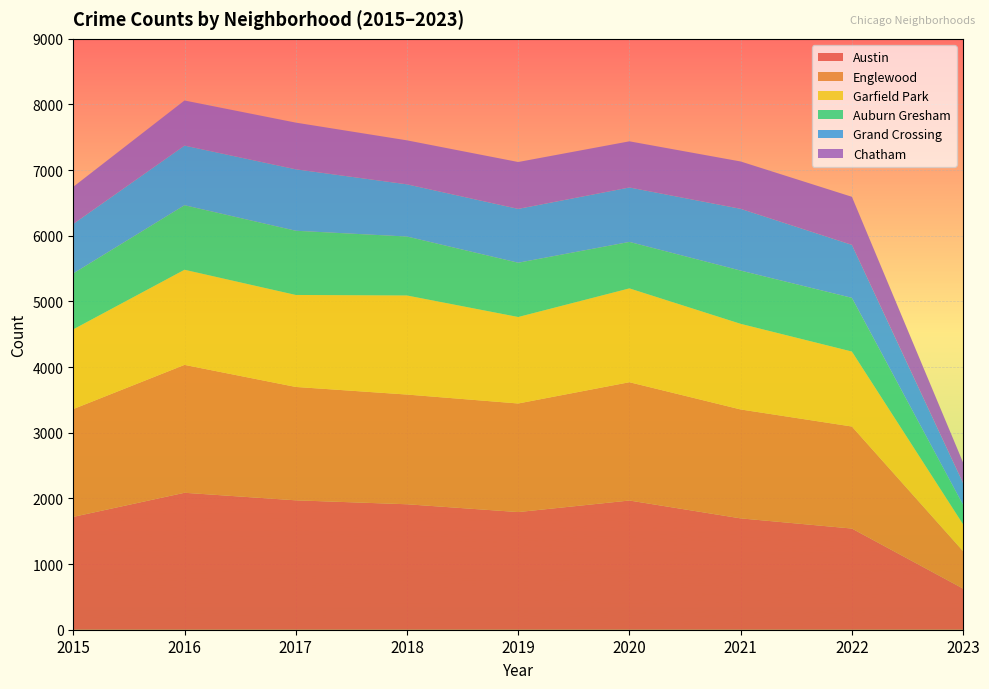

Reading right to left, what are all the values shown in this chart?

Austin: 2023=626	2022=1541	2021=1696	2020=1968	2019=1792	2018=1911	2017=1971	2016=2086	2015=1719
Englewood: 2023=570	2022=1554	2021=1659	2020=1802	2019=1654	2018=1671	2017=1727	2016=1948	2015=1642
Garfield Park: 2023=409	2022=1142	2021=1304	2020=1429	2019=1317	2018=1509	2017=1401	2016=1449	2015=1214
Auburn Gresham: 2023=296	2022=818	2021=811	2020=708	2019=827	2018=898	2017=978	2016=983	2015=852
Grand Crossing: 2023=331	2022=807	2021=941	2020=829	2019=820	2018=795	2017=936	2016=908	2015=754
Chatham: 2023=313	2022=732	2021=721	2020=703	2019=714	2018=670	2017=711	2016=687	2015=565